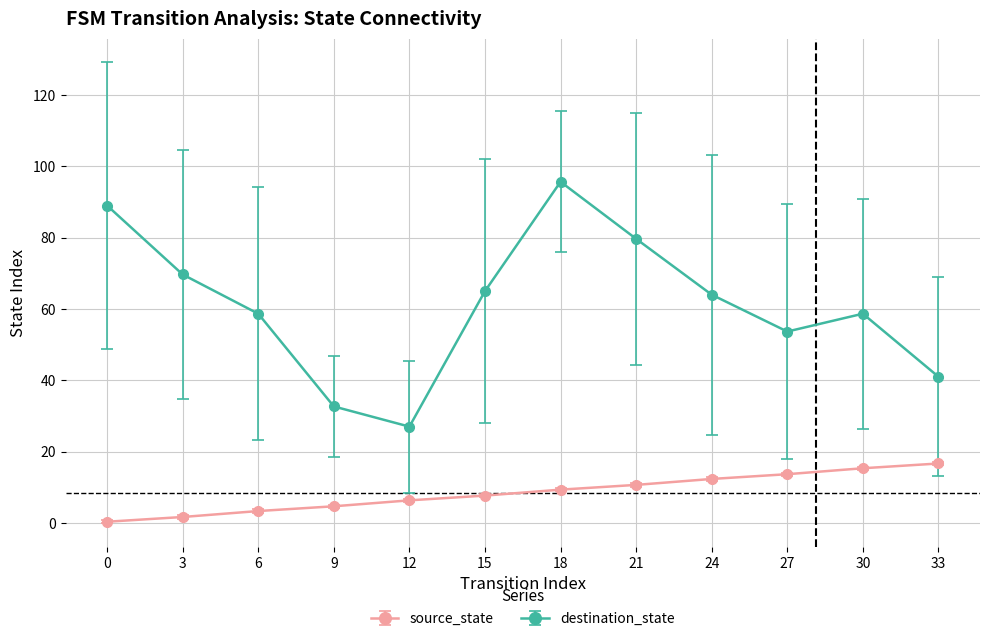

True or false: source_state and destination_state intersect in this chart.

False